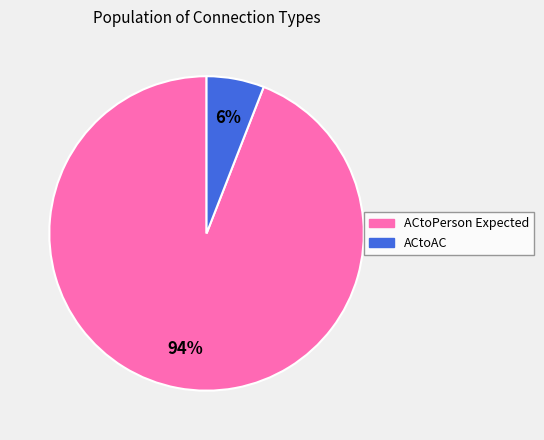

To the nearest percent, what is the combined percentage of ACtoPerson Expected and ACtoAC?

100%